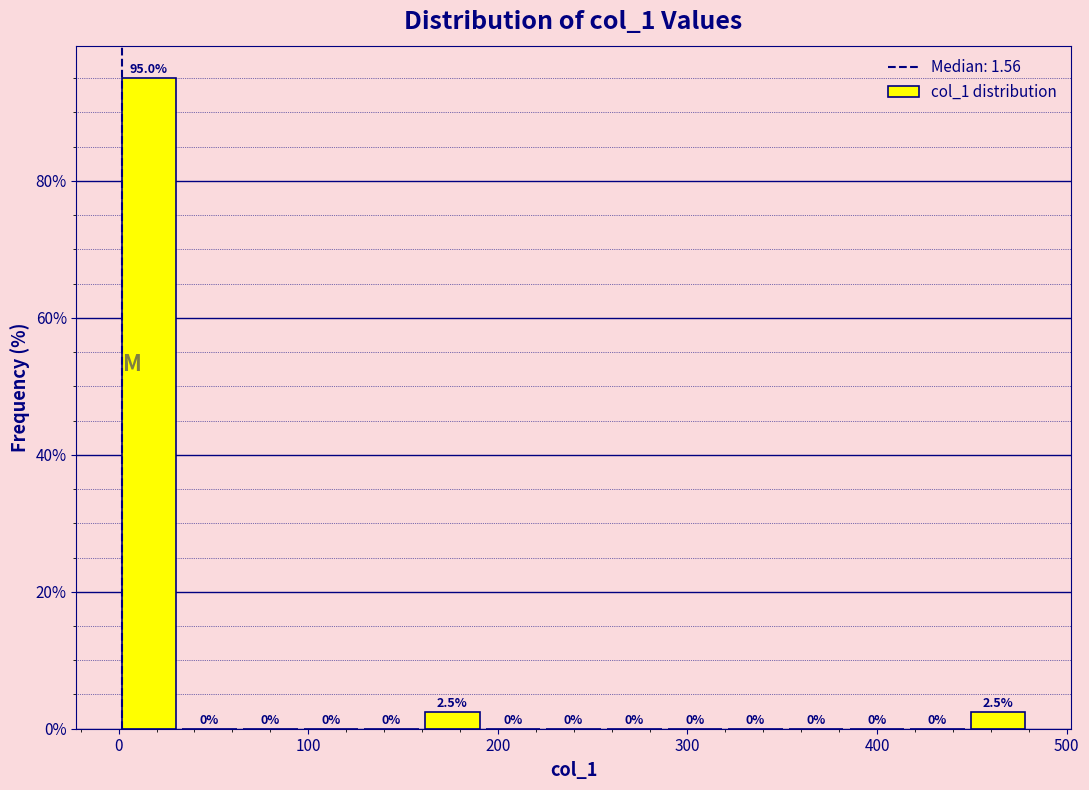

Read against the x-axis, roughly where is the centre of the tallest bar?

20